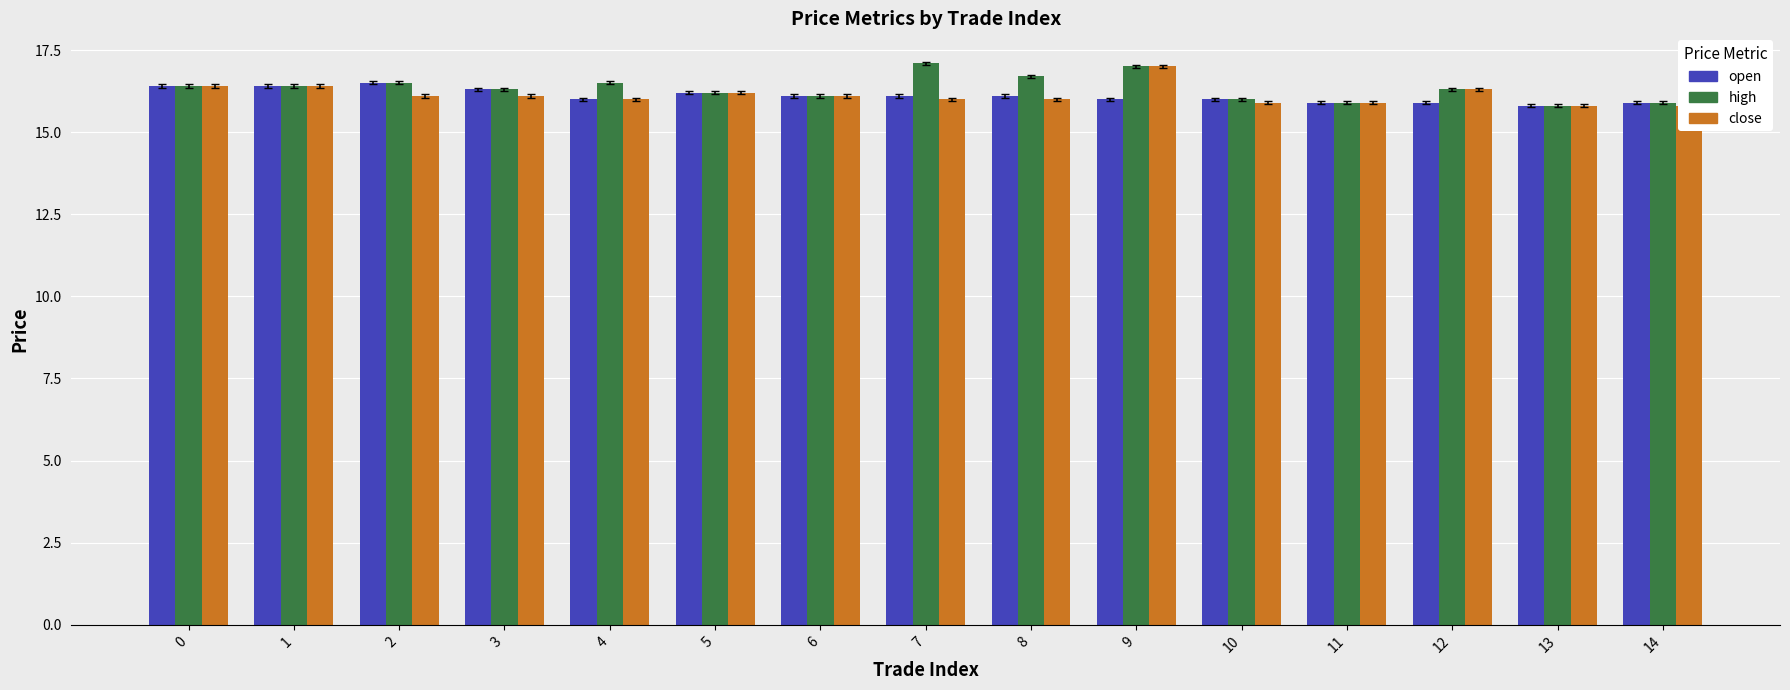

True or false: high has a value of 16.2 at 5.

True